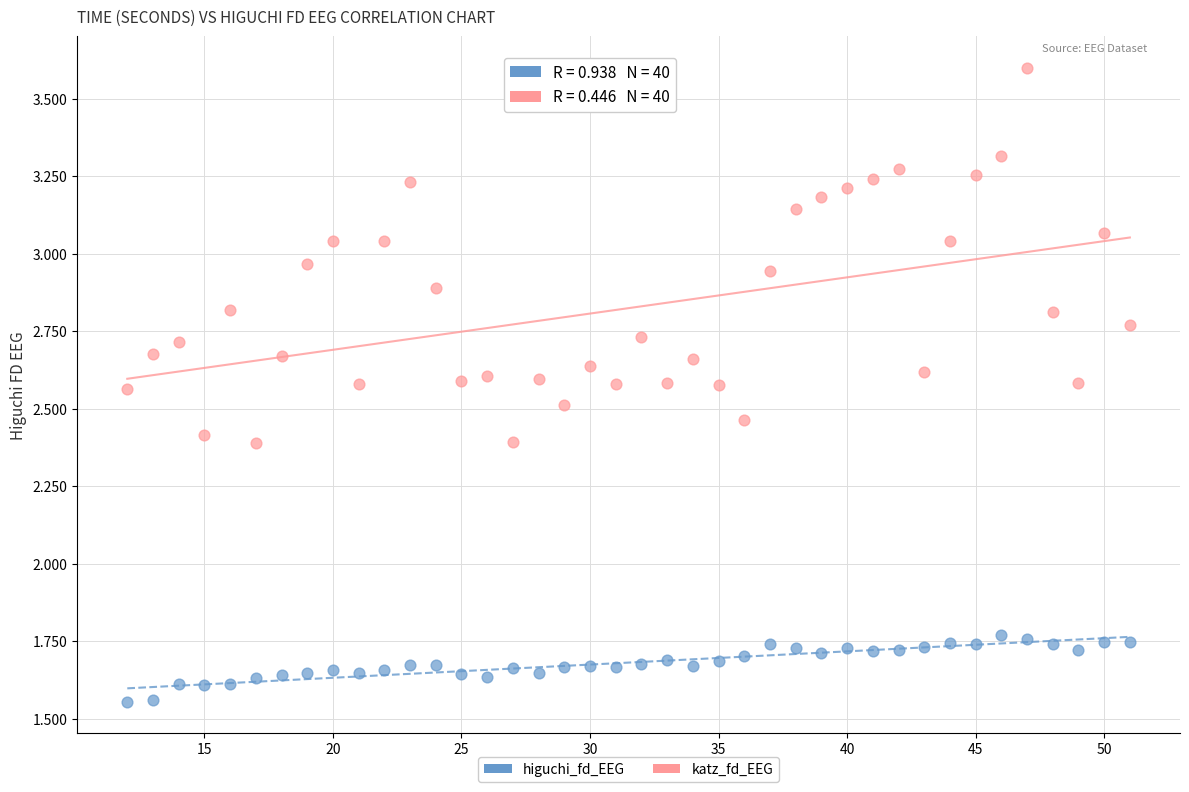

What is the X range (max minus min) for the scatter plot?

39.0